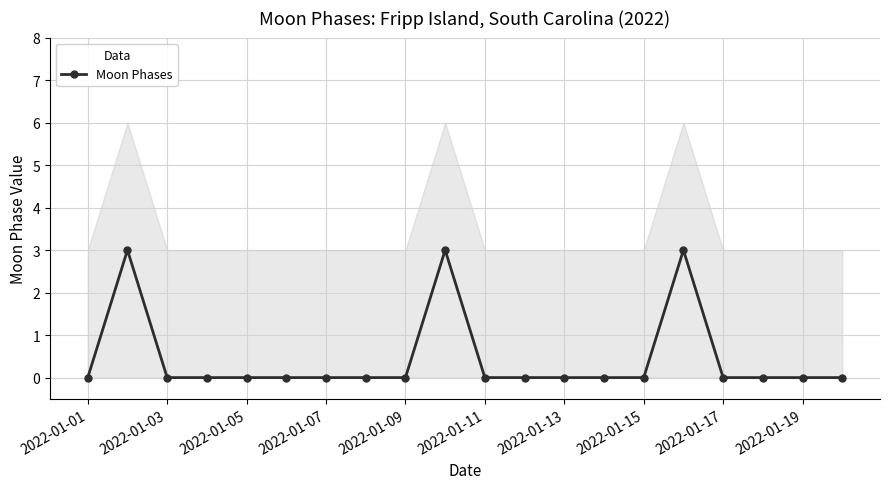

What is the maximum value shown in the chart?

3